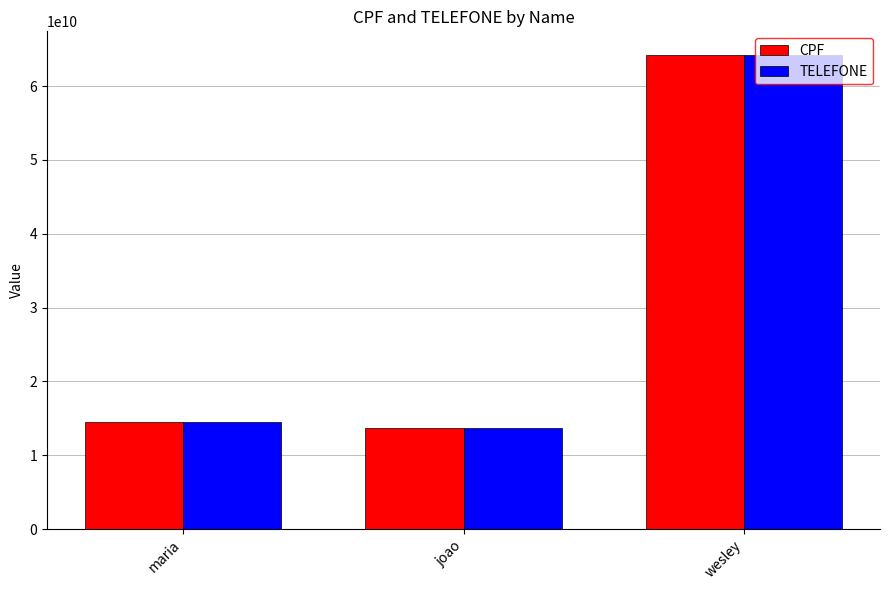

True or false: TELEFONE has a value of 14554648303 at maria.

True